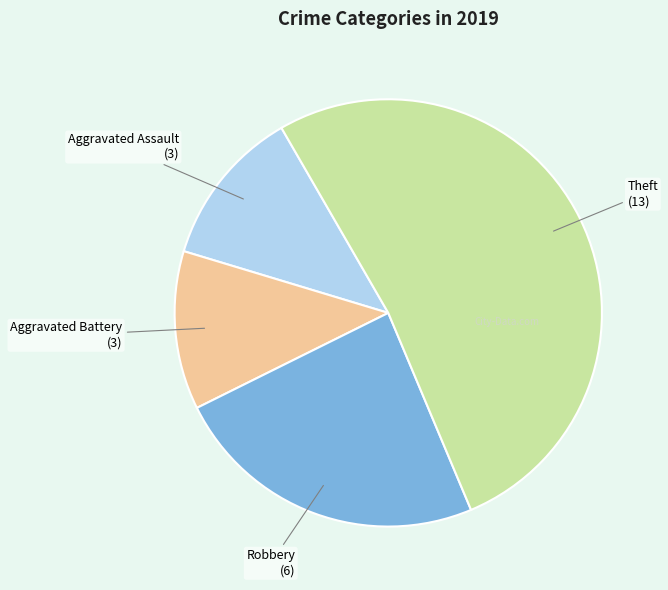

Is there any slice that represents more than half of the pie?

Yes